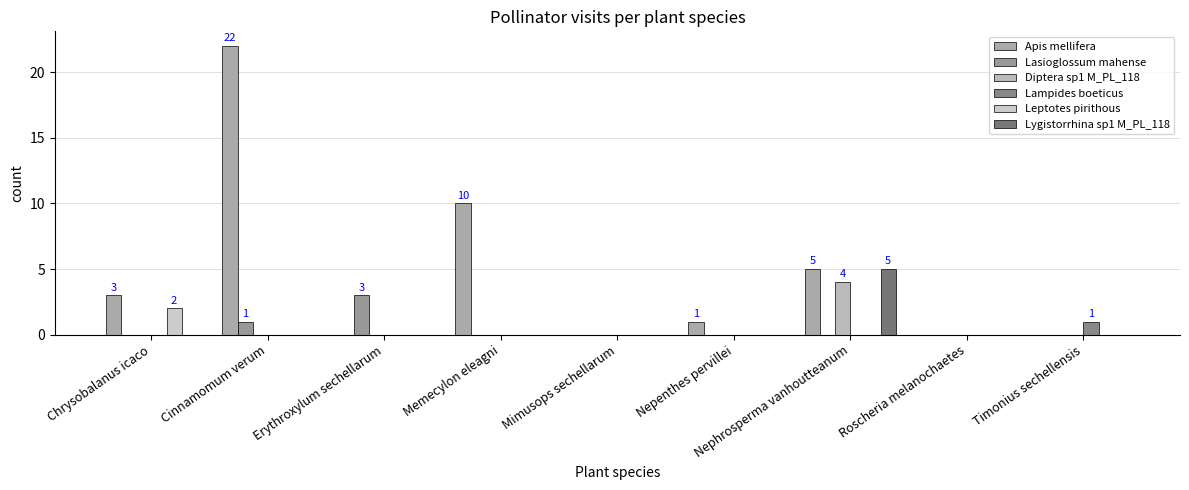

Does the chart contain stacked bars?

No